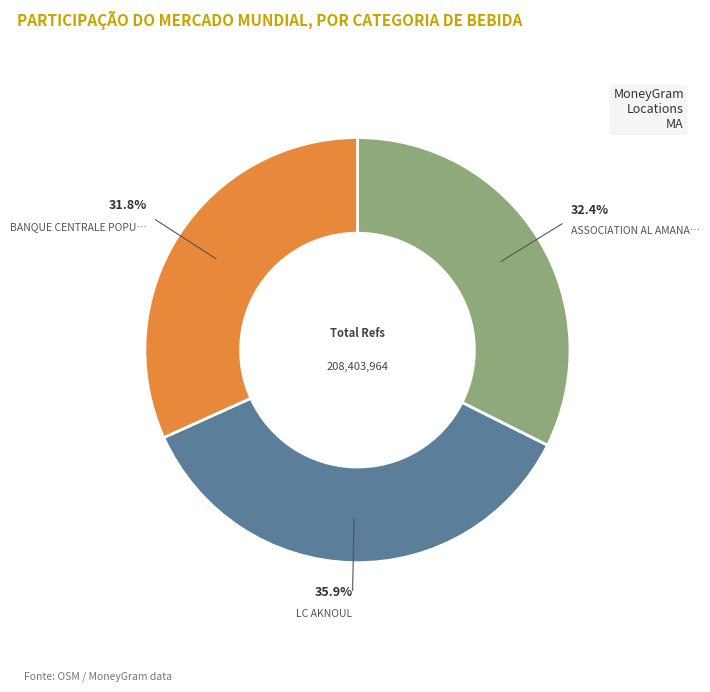

Is there a majority slice in this chart?

No